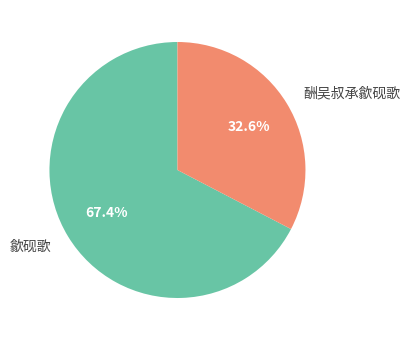

To the nearest percent, what portion does 歙砚歌 represent?

67%